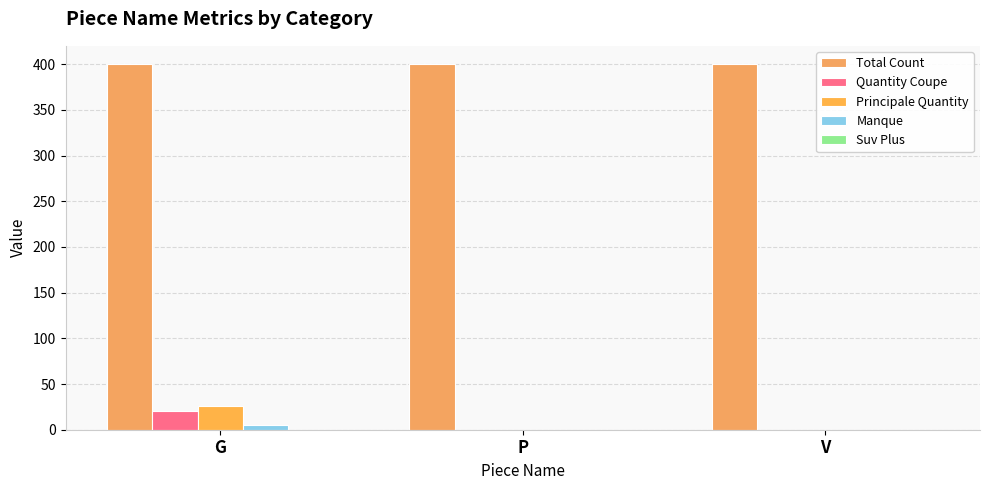

Between P and V, which series saw the biggest shift?

Total Count